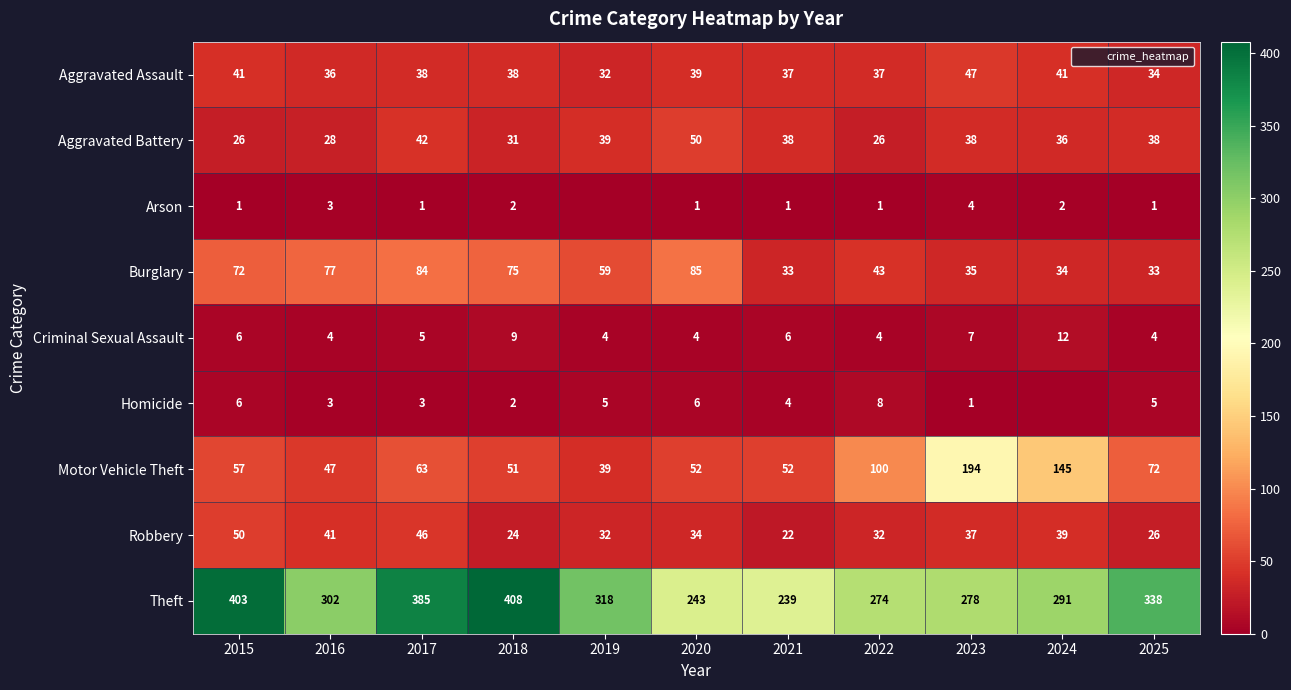

Rank the categories by Burglary value from lowest to highest.

2021, 2025, 2024, 2023, 2022, 2019, 2015, 2018, 2016, 2017, 2020